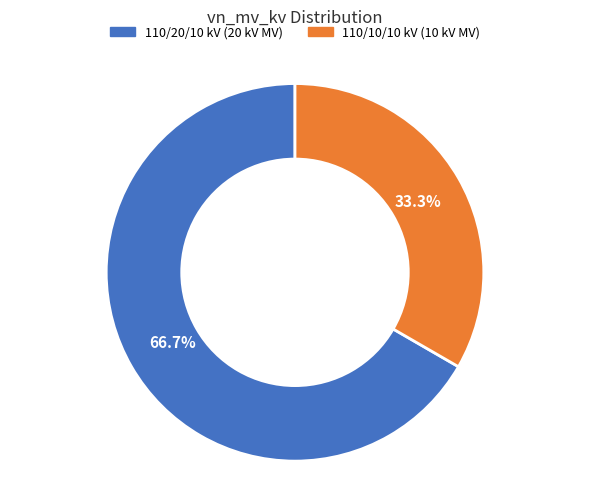

Is there a majority slice in this chart?

Yes